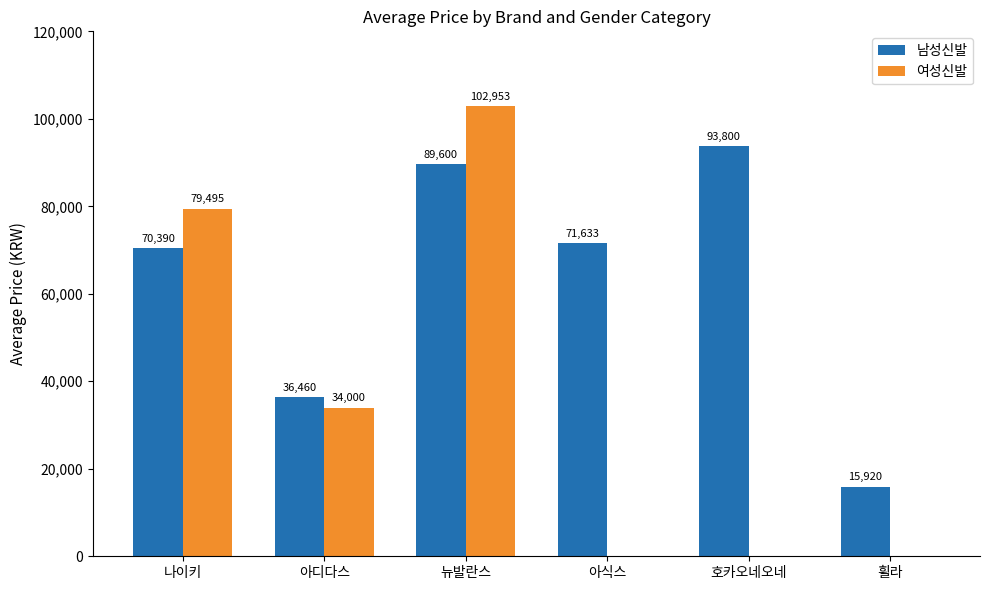

Reading left to right, transcribe all the data shown in this chart.

남성신발: 나이키=70390	아디다스=36460	뉴발란스=89600	아식스=71633	호카오네오네=93800	휠라=15920
여성신발: 나이키=79495	아디다스=34000	뉴발란스=102953	아식스=0	호카오네오네=0	휠라=0